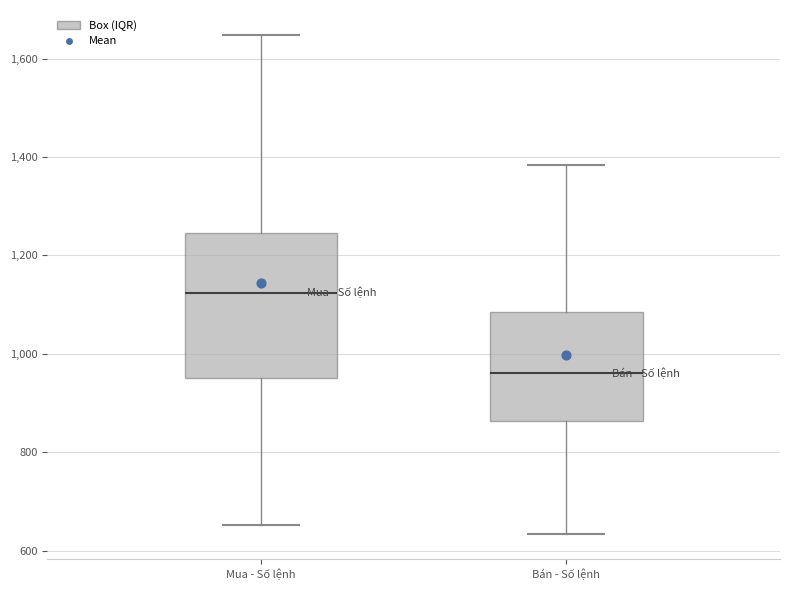

Reading left to right, transcribe this box plot: for each box, give where its median line is, the range the box spans, and where its two whiskers end, as read against the y-axis. The values are not printed on the chart, so give them approximately, as read against the axis.

Mua - Số lệnh: median 1120, box 960 to 1240, whiskers 660 to 1640
Bán - Số lệnh: median 960, box 860 to 1080, whiskers 640 to 1380